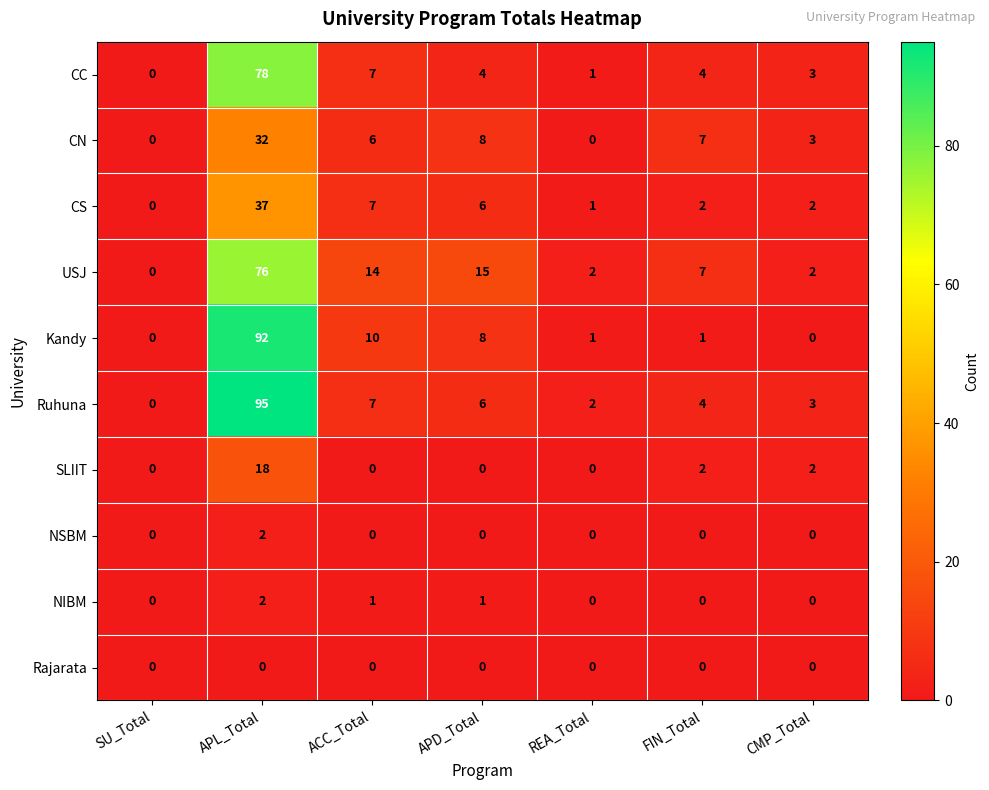

At which category is the sum across all series the highest?

APL_Total